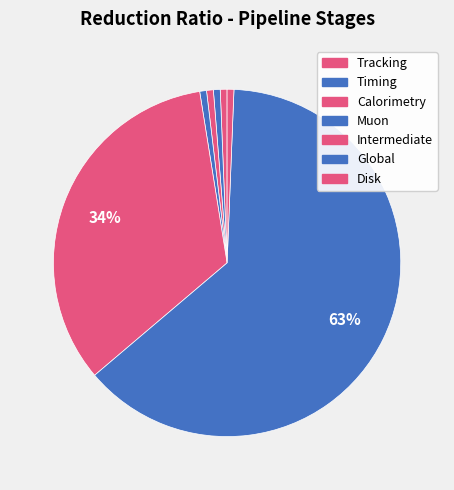

What is the largest slice in the pie chart?

Global